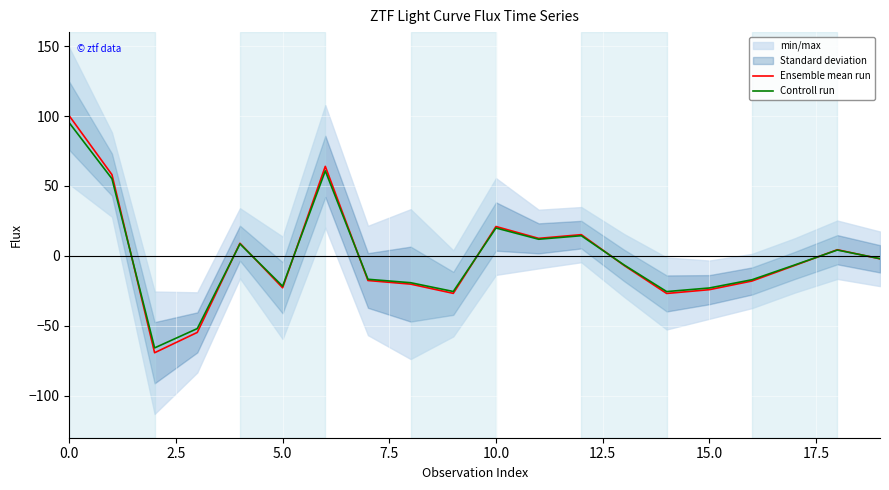

Which series has the largest range (max minus min)?

Ensemble mean run